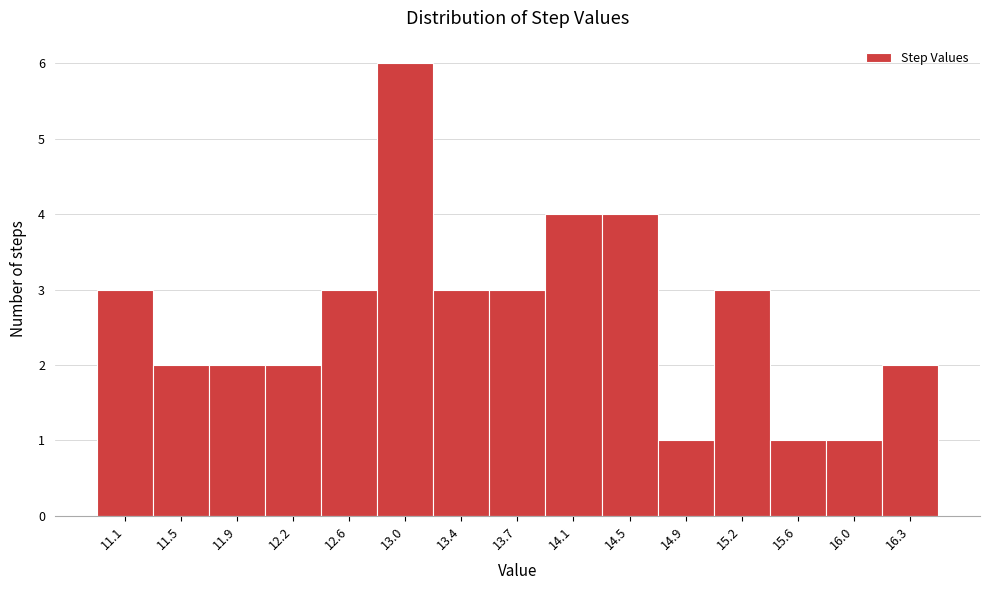

Reading left to right, transcribe this chart: for each bar, give the range it covers on the x-axis and its height. Neither the bar edges nor the heights are printed on the chart, so give them approximately, as read against the axes.

10.95 to 11.30: 3
11.30 to 11.70: 2
11.70 to 12.05: 2
12.05 to 12.45: 2
12.45 to 12.80: 3
12.80 to 13.15: 6
13.15 to 13.55: 3
13.55 to 13.90: 3
13.90 to 14.30: 4
14.30 to 14.65: 4
14.65 to 15.05: 1
15.05 to 15.40: 3
15.40 to 15.80: 1
15.80 to 16.15: 1
16.15 to 16.55: 2